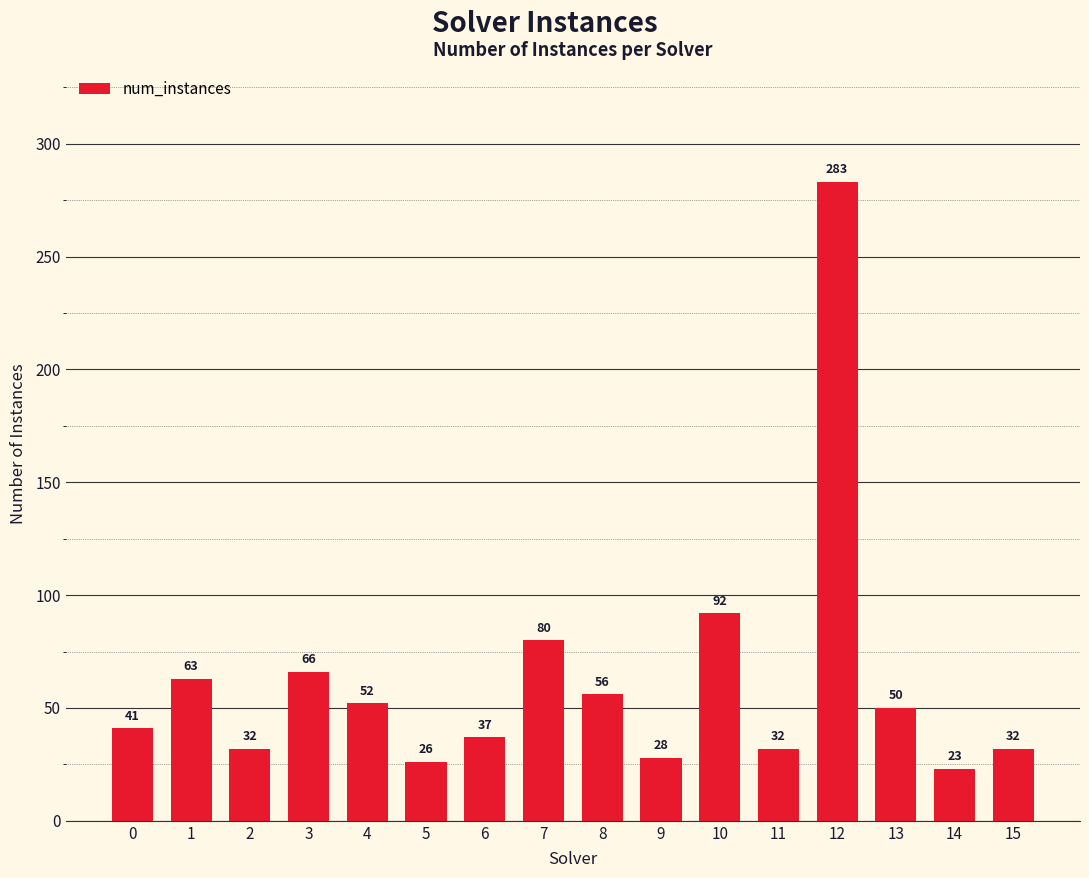

How many values are below 50?

8